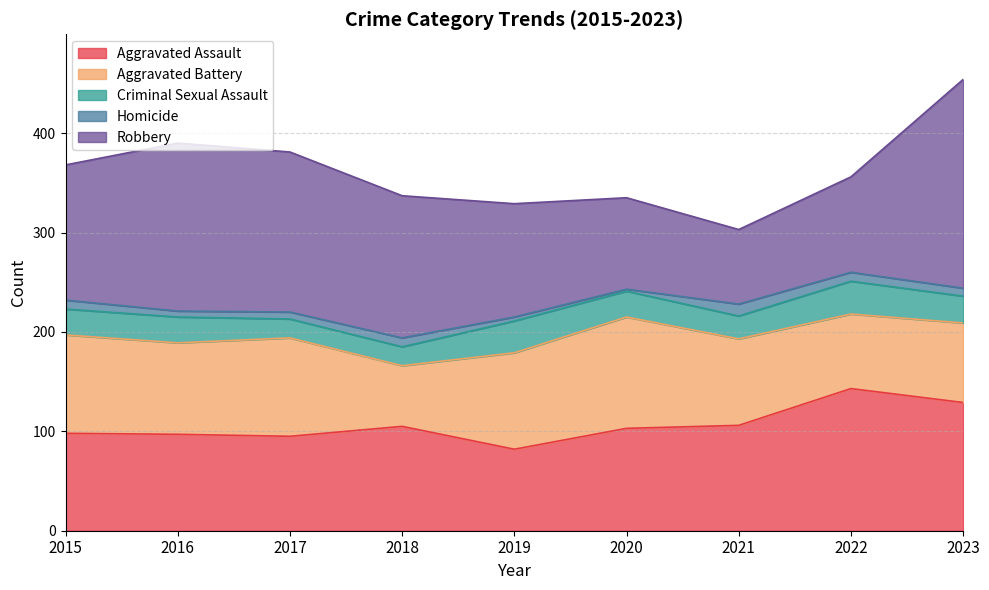

True or false: Homicide has more than 1 points higher than both neighbors.

True